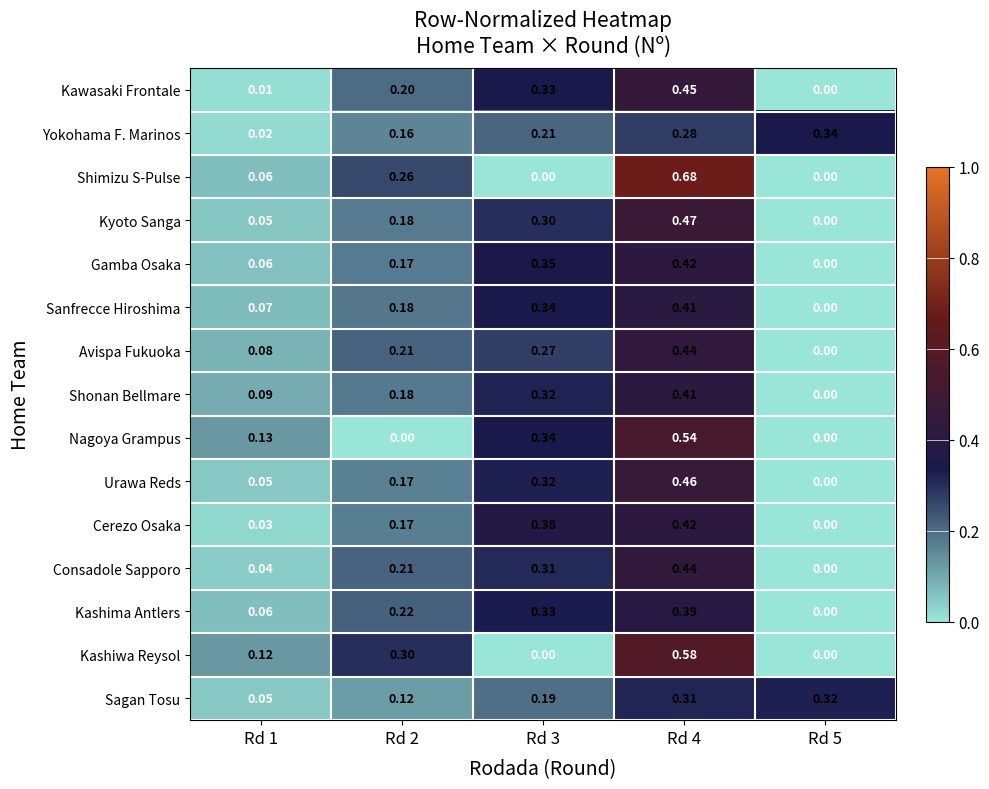

Count the number of data series in this chart.

15